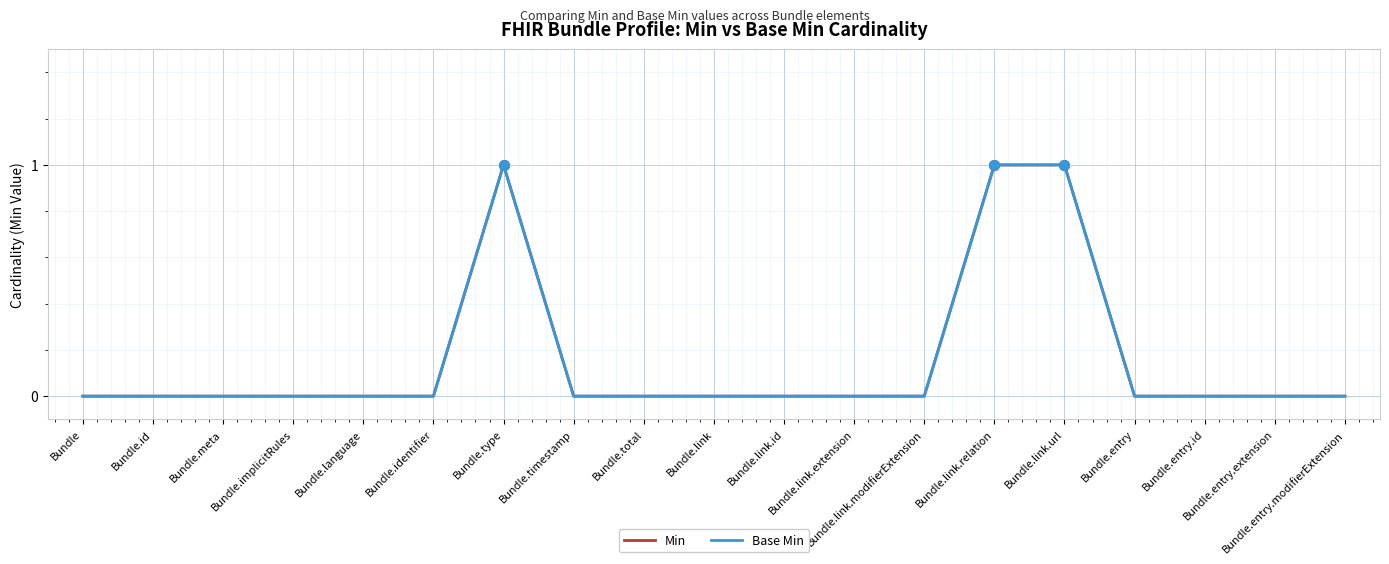

Does the chart have visible grid lines?

Yes